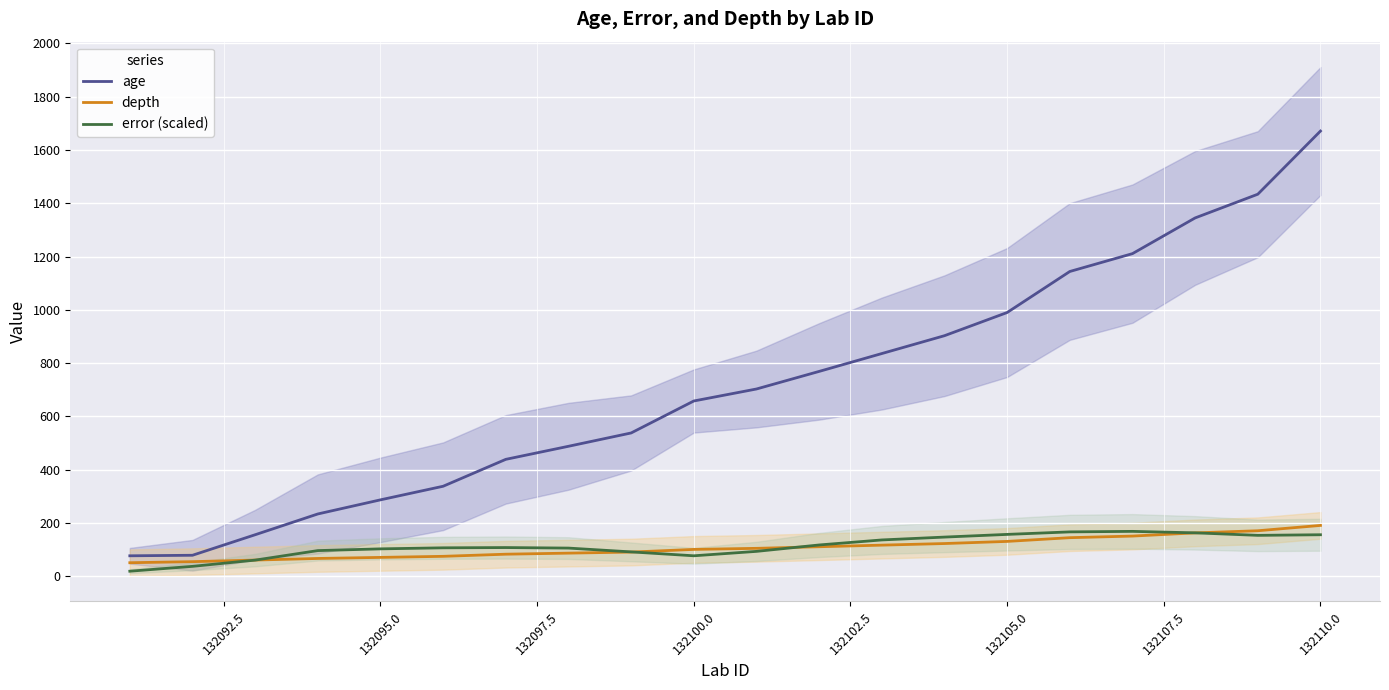

What are all the series names shown in the legend?

age, depth, error (scaled)